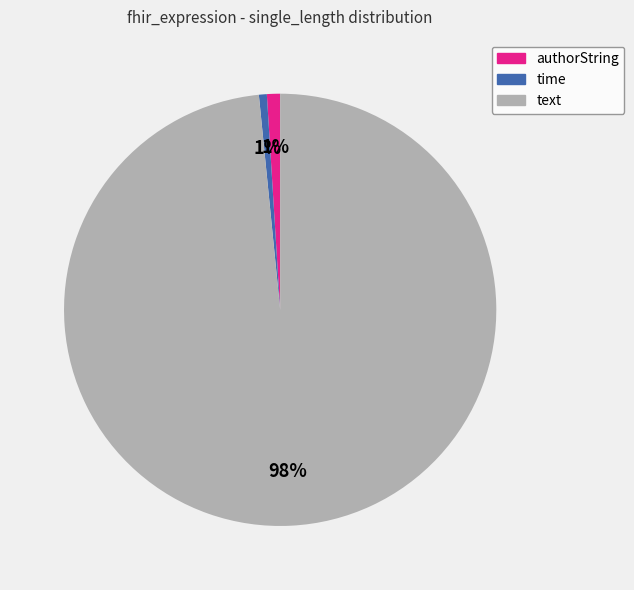

What percentage is the authorString slice, to the nearest percent?

1%